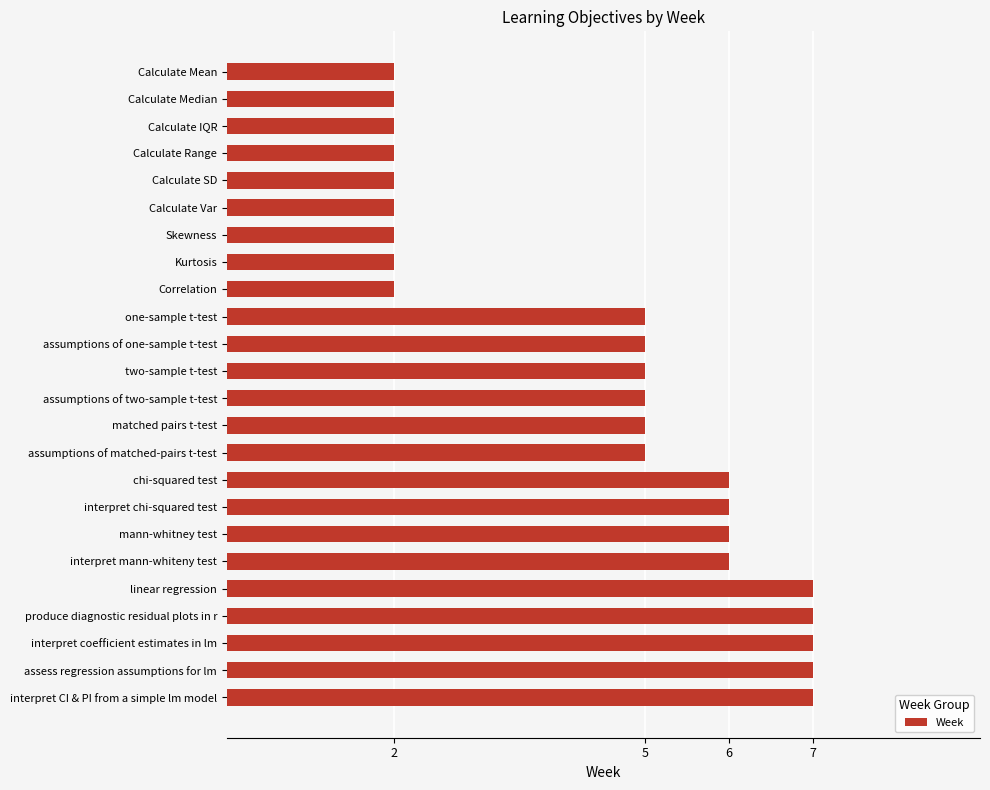

What is the label of the 3rd bar from the bottom?

interpret coefficient estimates in lm